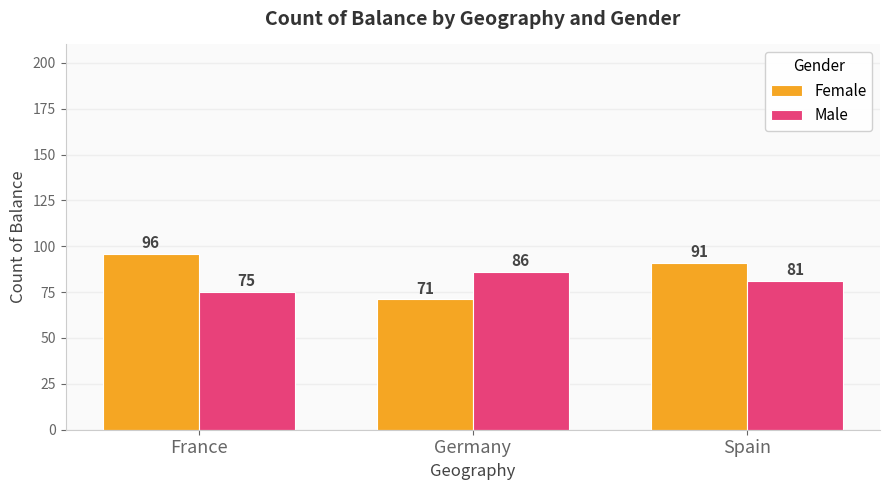

How many Female values are between 71 and 96?

3